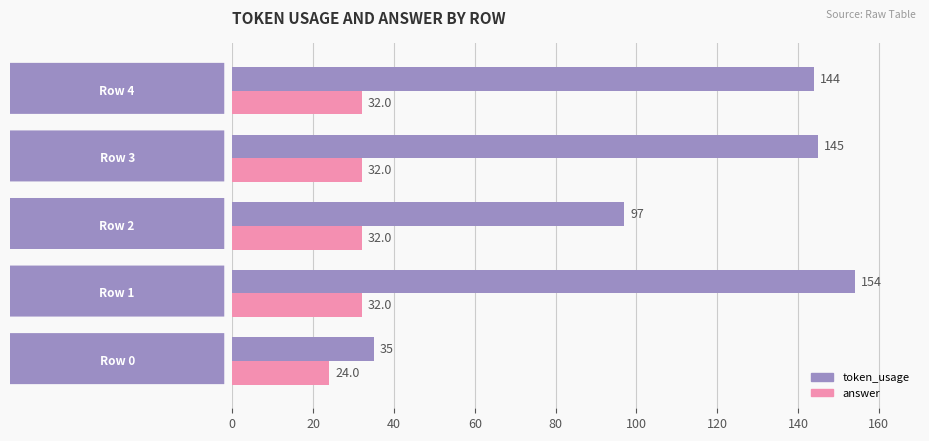

What is the average value of the token_usage series?

115